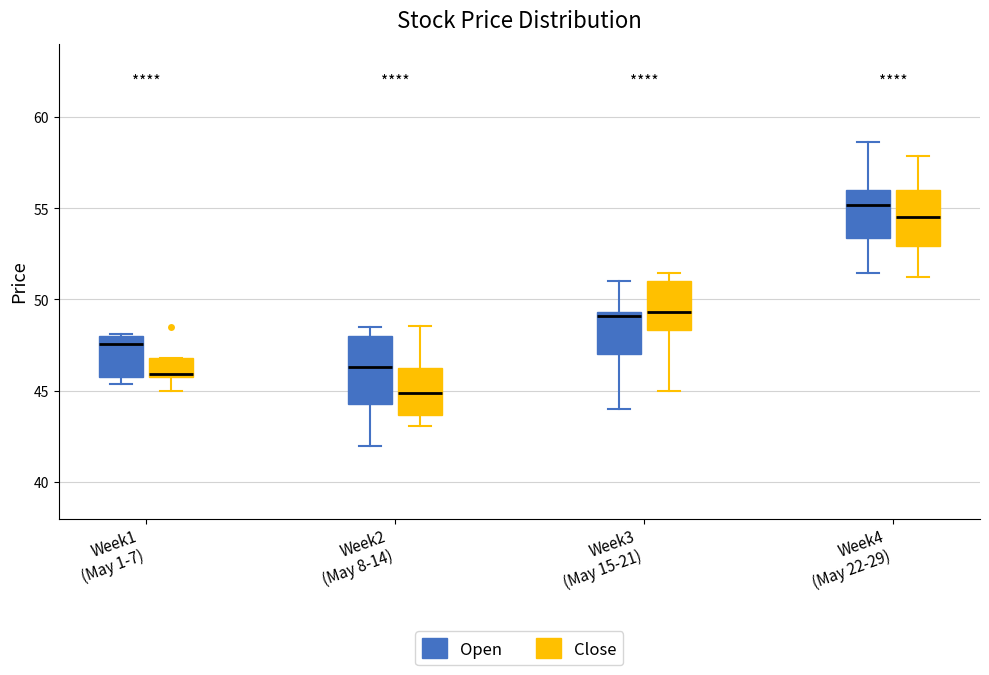

Where is the lower edge of the box for Week4 (May 22-29) (Close) on the y-axis? The values are not printed on the chart, so give them approximately, as read against the axis.

53.0